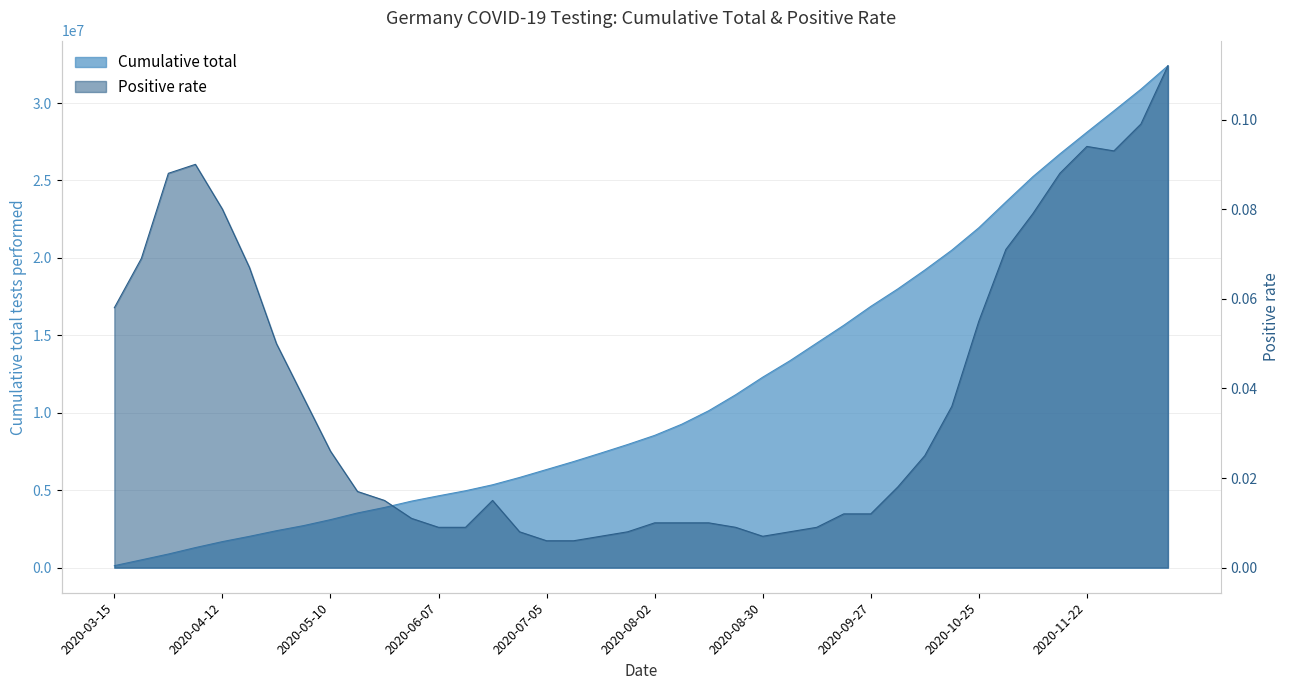

List the series in order of their peak value, highest first.

Cumulative total, Positive rate